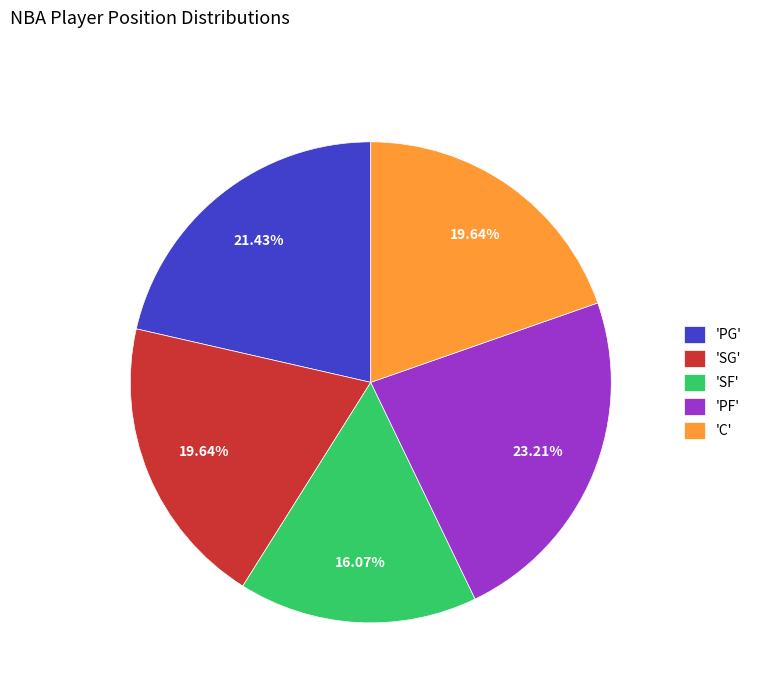

Between 'SF' and 'PG', which is larger?

'PG'